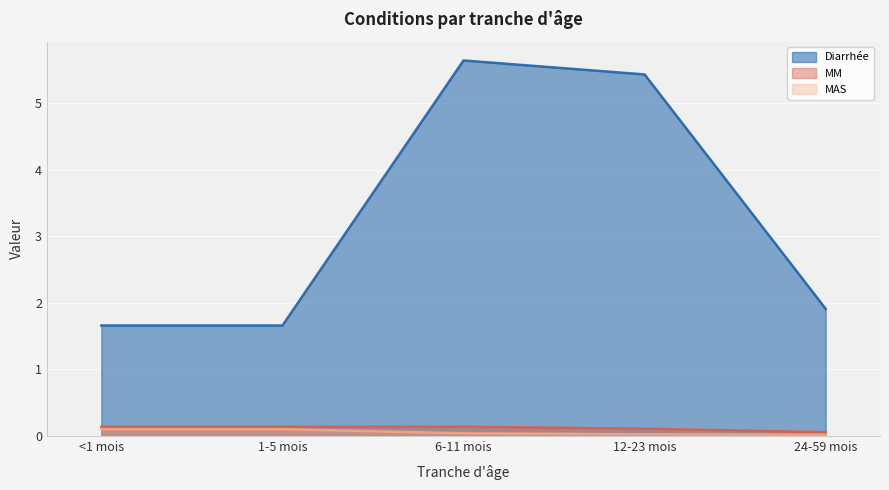

True or false: MM has a value of 0.1 at 1-5 mois.

True